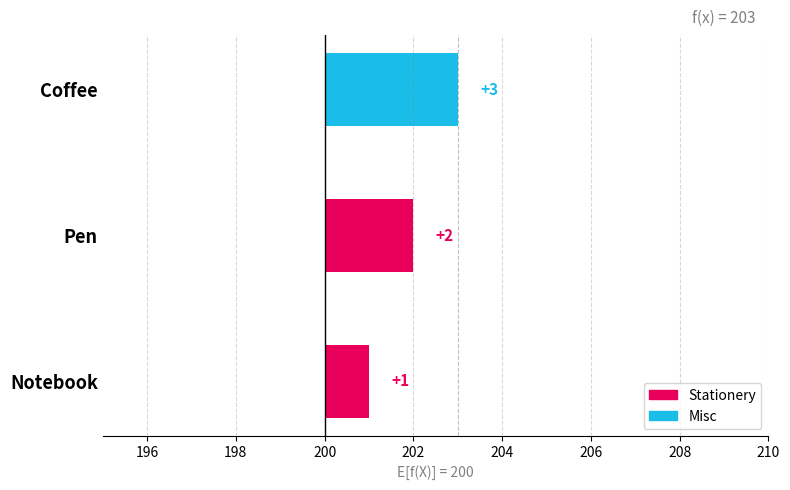

Are the bars horizontal?

Yes